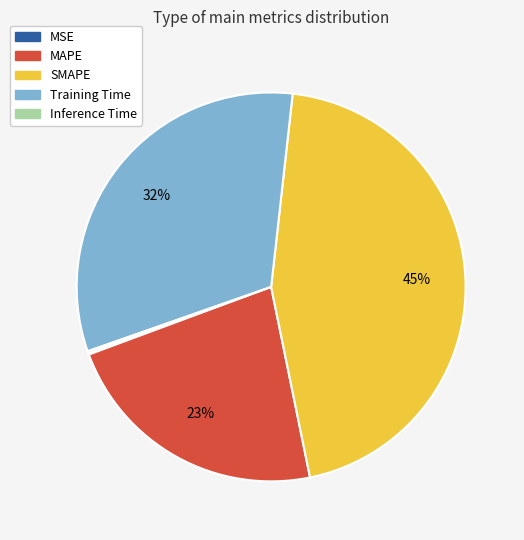

Is the sum of MAPE and SMAPE greater than half?

Yes